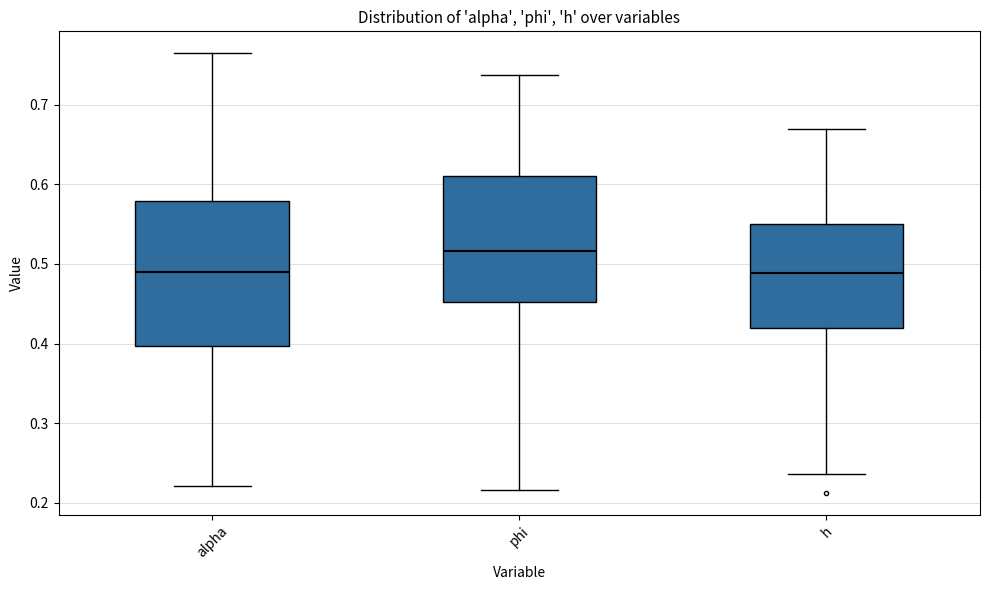

Which box has the highest median line?

phi